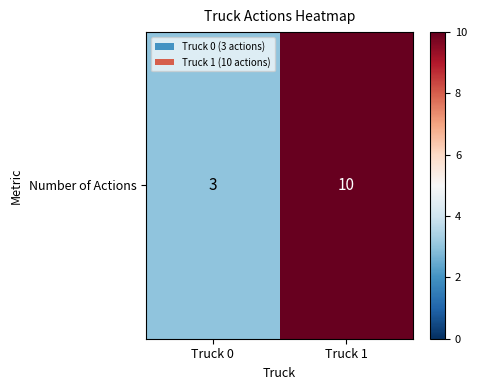

What is the greatest value displayed?

10